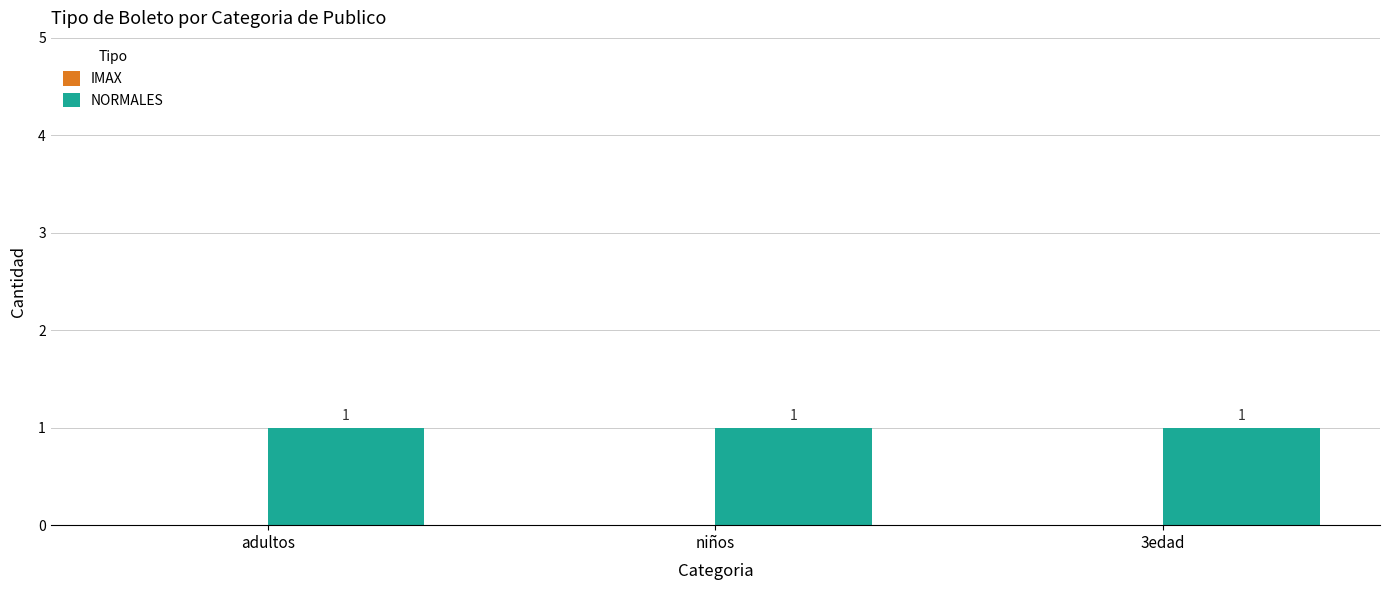

List the series in order of their peak value, highest first.

NORMALES, IMAX